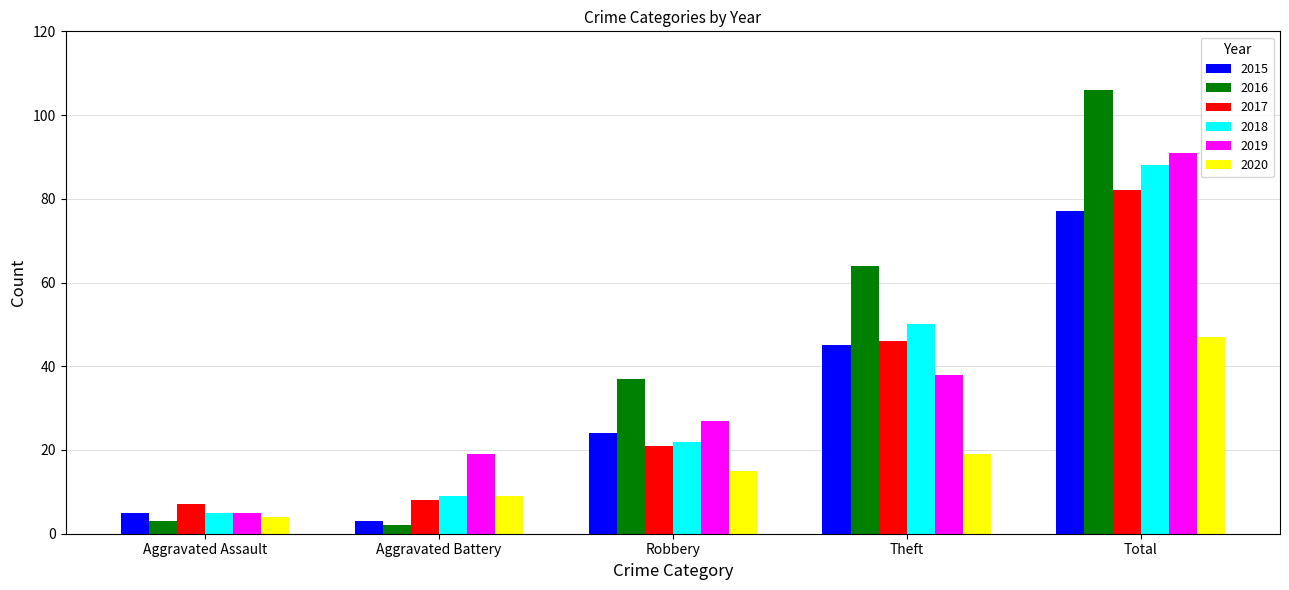

What is the difference between the 2020 values at Aggravated Battery and Total?

38